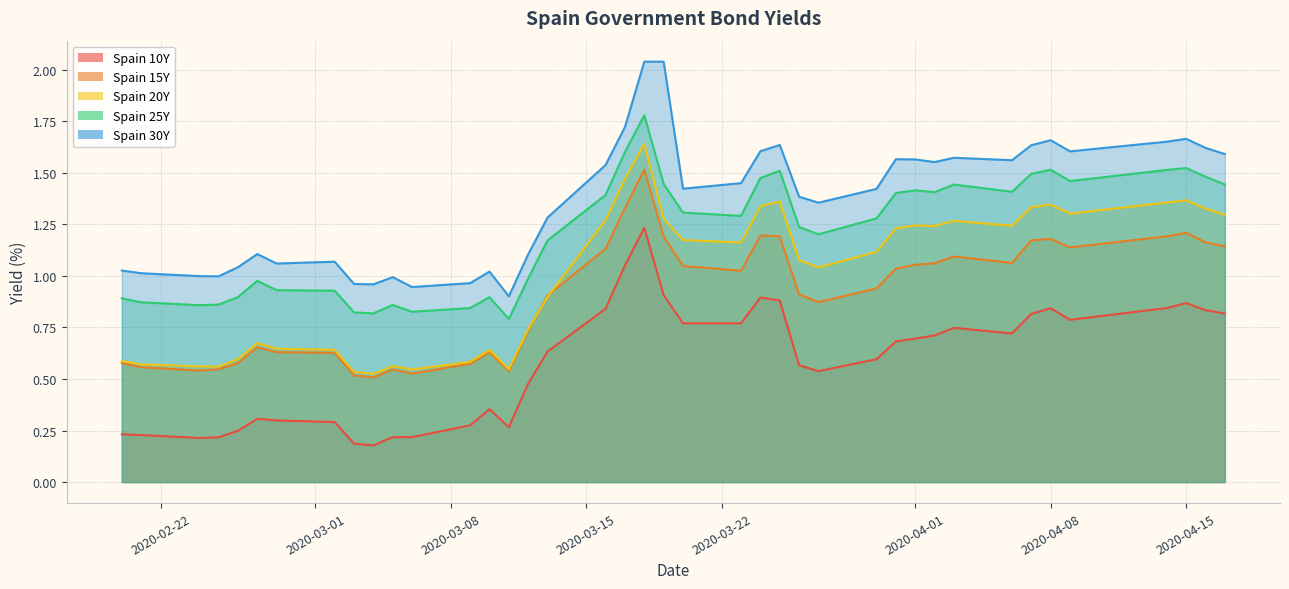

What are all the series names shown in the legend?

Spain 10Y, Spain 15Y, Spain 20Y, Spain 25Y, Spain 30Y